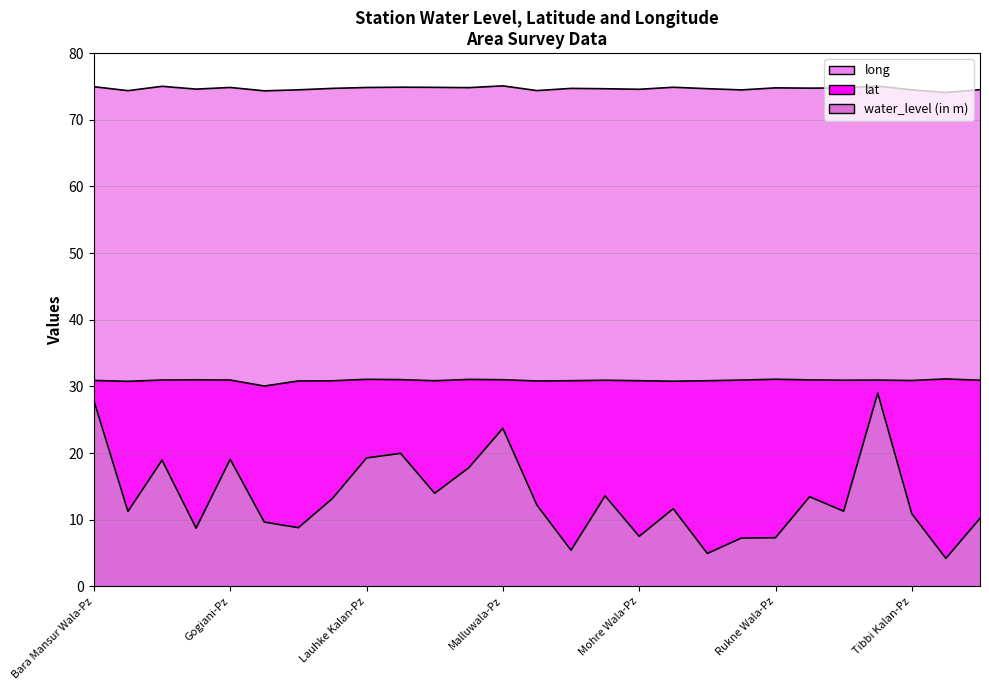

True or false: long and water_level (in m) intersect in this chart.

False